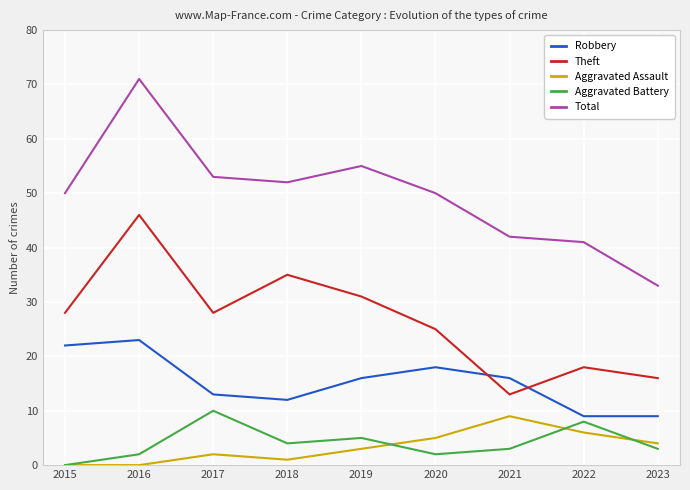

List the series in order of their peak value, highest first.

Total, Theft, Robbery, Aggravated Battery, Aggravated Assault